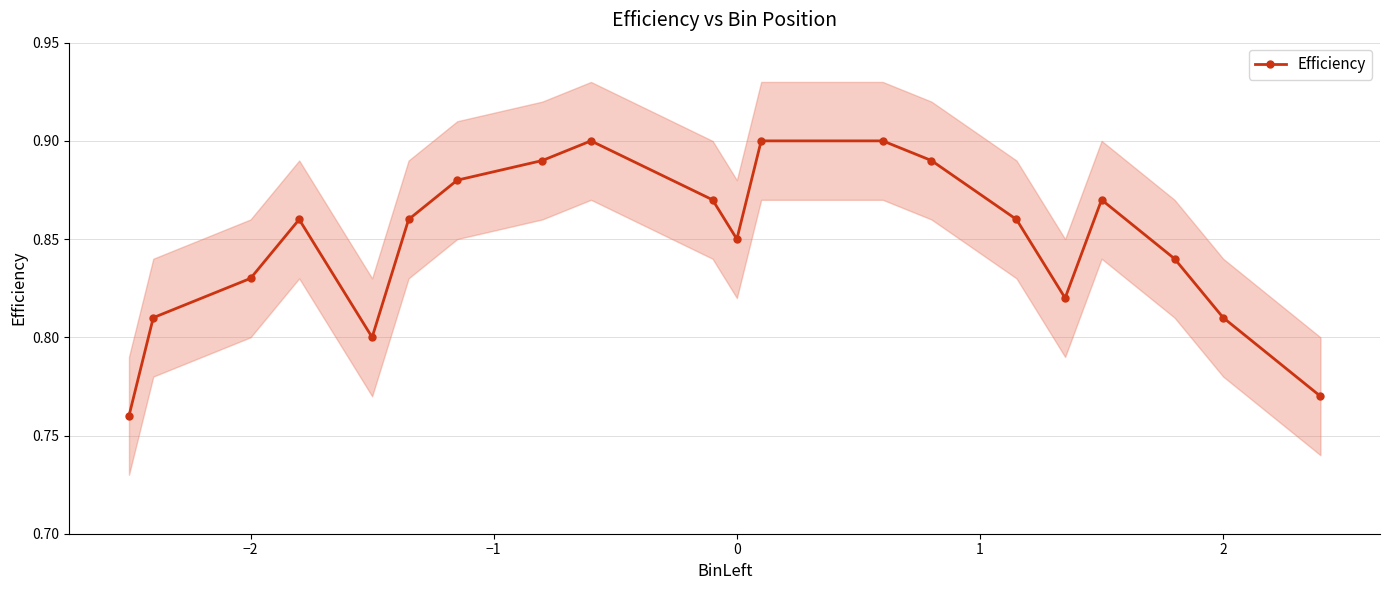

Does the chart have visible grid lines?

Yes